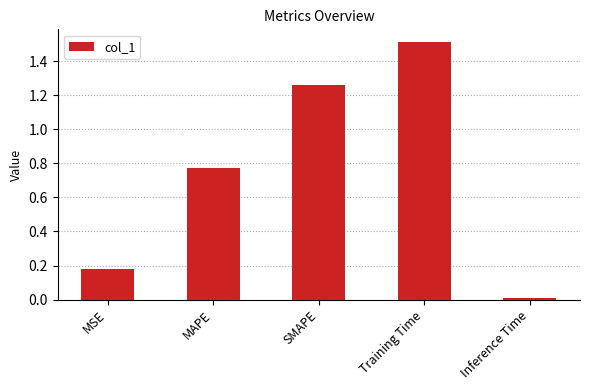

List the labels in order of value, largest first.

Training Time, SMAPE, MAPE, MSE, Inference Time